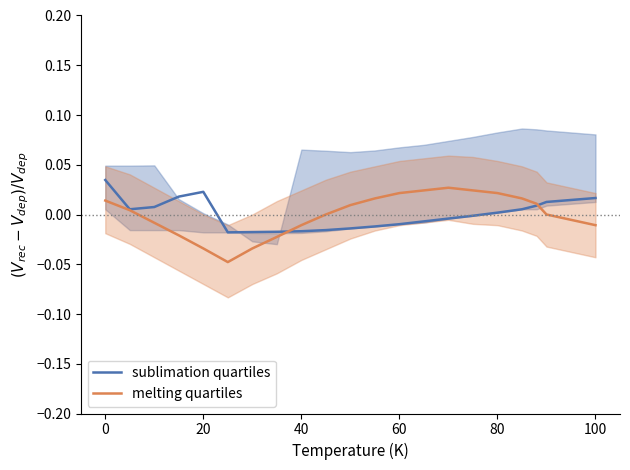

The sublimation quartiles series shows -0.0 at 60. True or false?

False